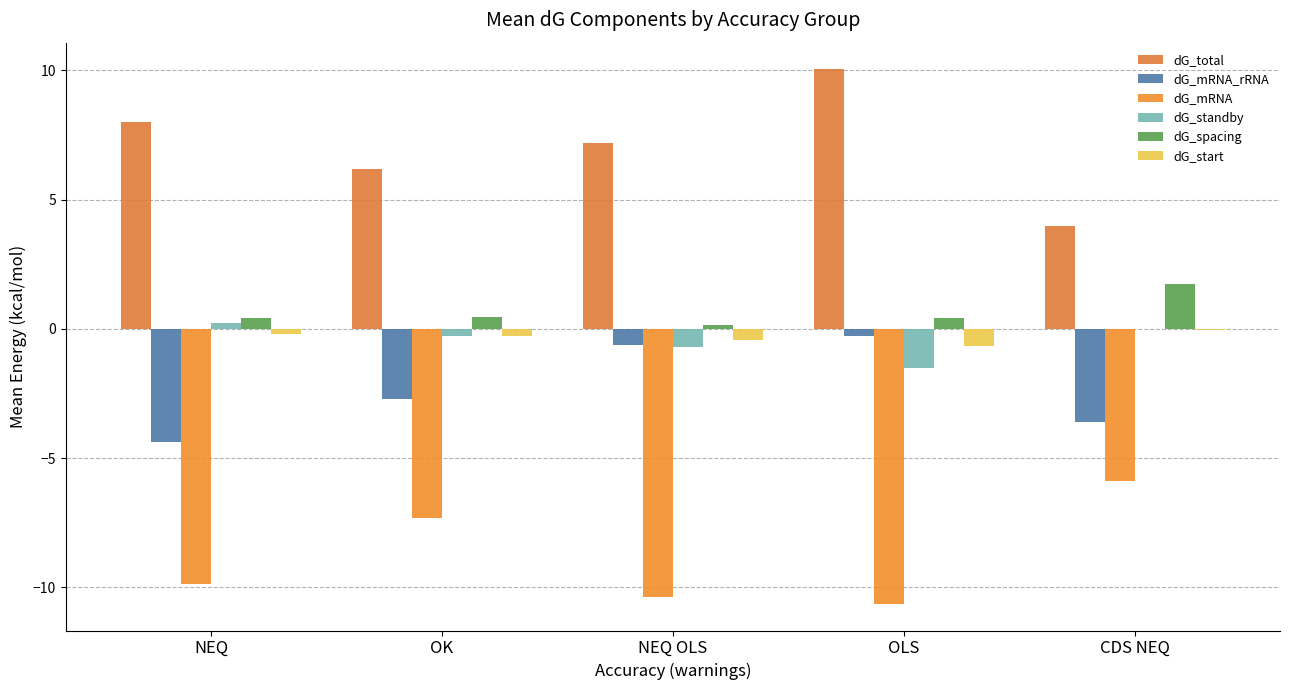

What is the average value of the dG_mRNA_rRNA series?

-2.3